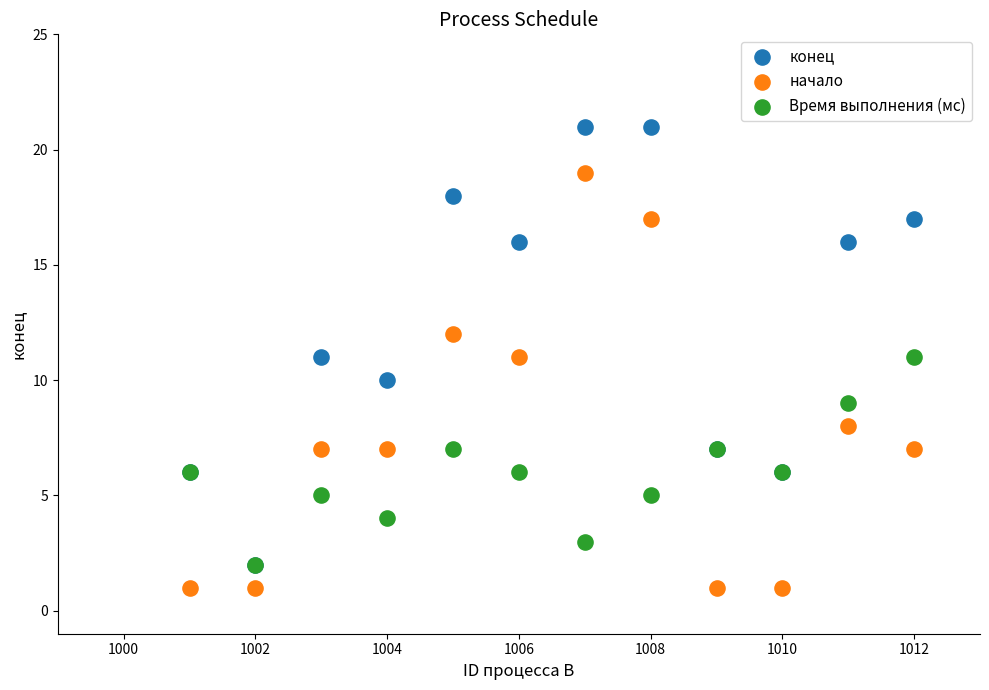

What are all the series names shown in the legend?

конец, начало, Время выполнения (мс)